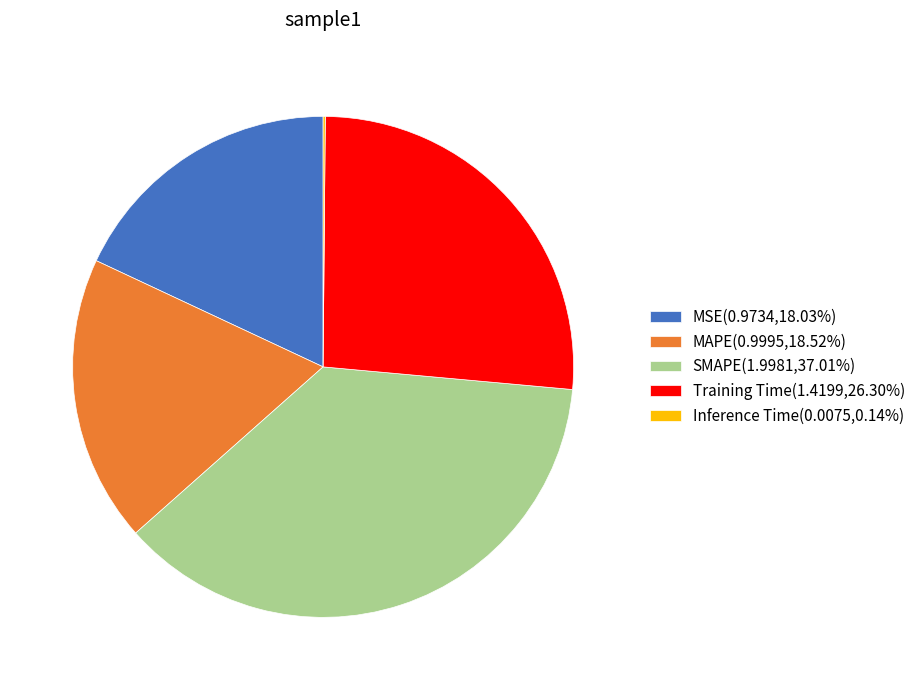

Combined, do MSE(0.9734,18.03%) and MAPE(0.9995,18.52%) account for over 50%?

No